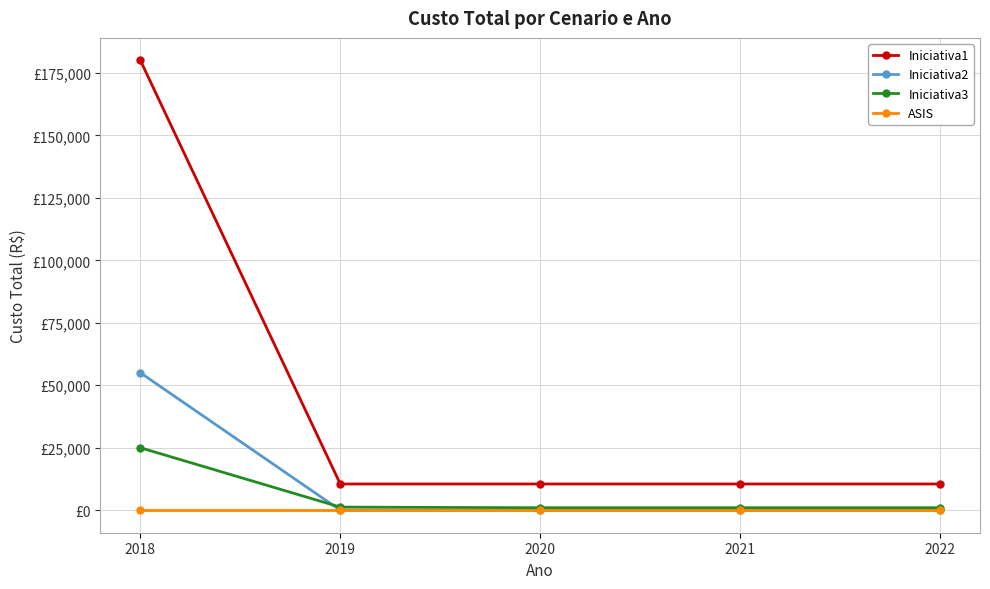

Which category has the highest value across all series?

2018